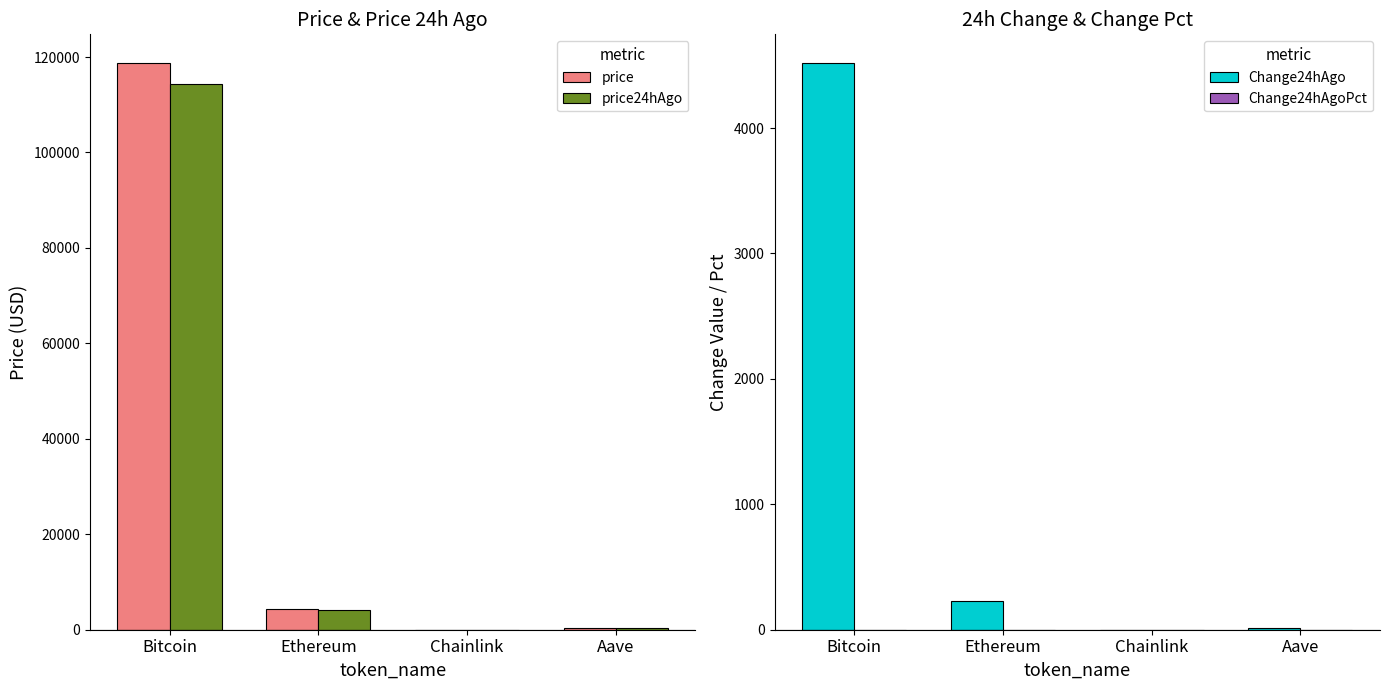

At which label does price reach its peak?

Bitcoin